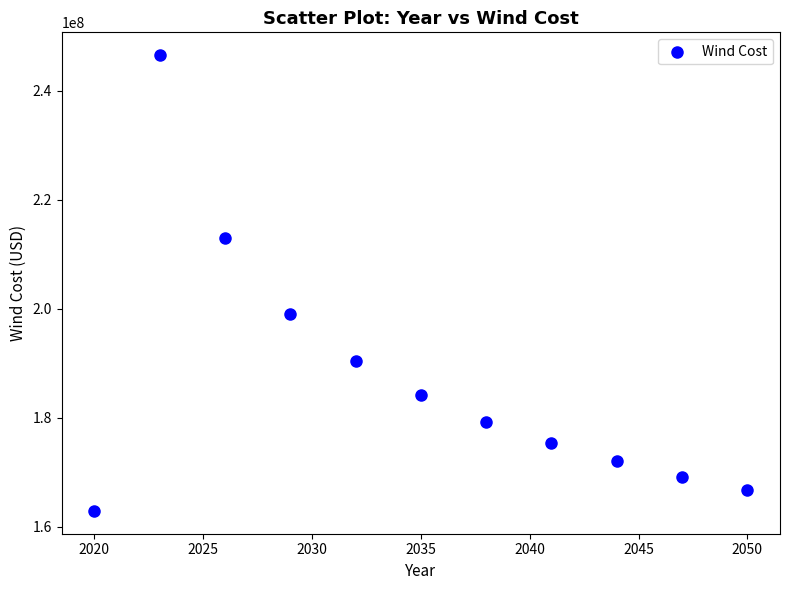

What is the range of X values (max minus min)?

30.0